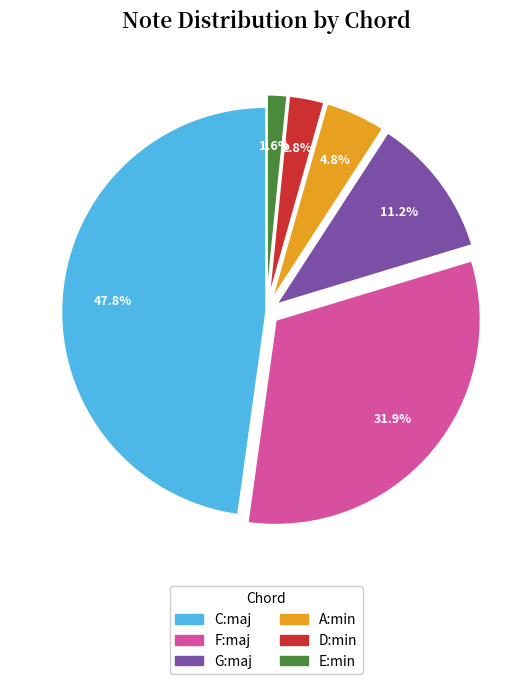

What is the total percentage of D:min and F:maj?

34.7%